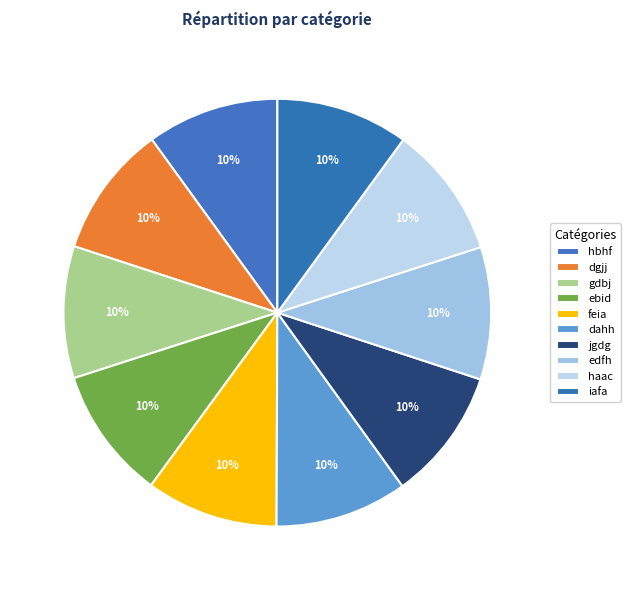

Which slice is the smallest?

hbhf